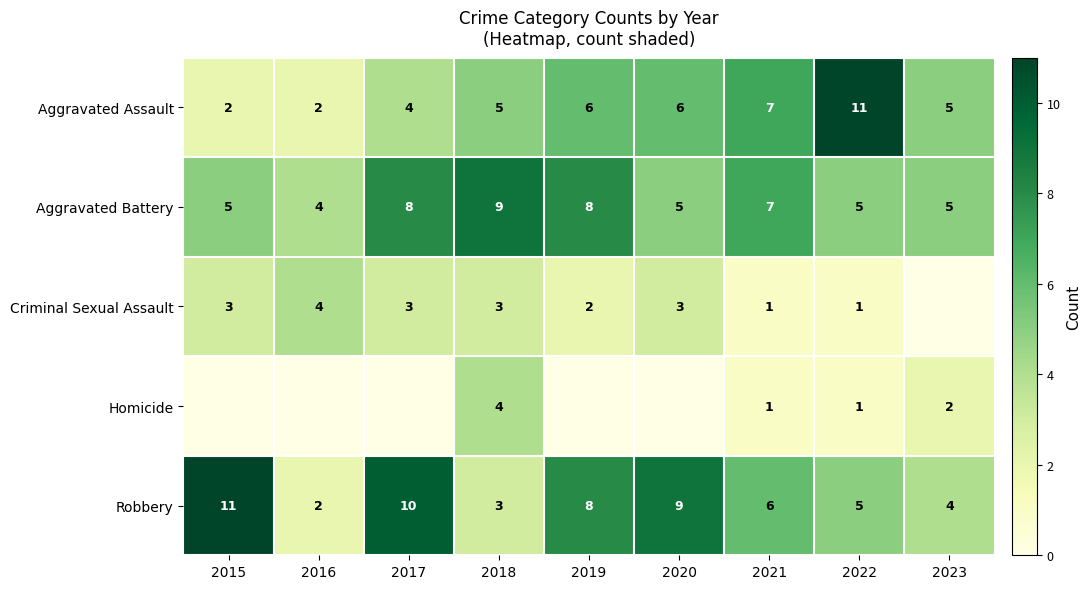

Which category has the highest value in the Aggravated Assault series?

2022